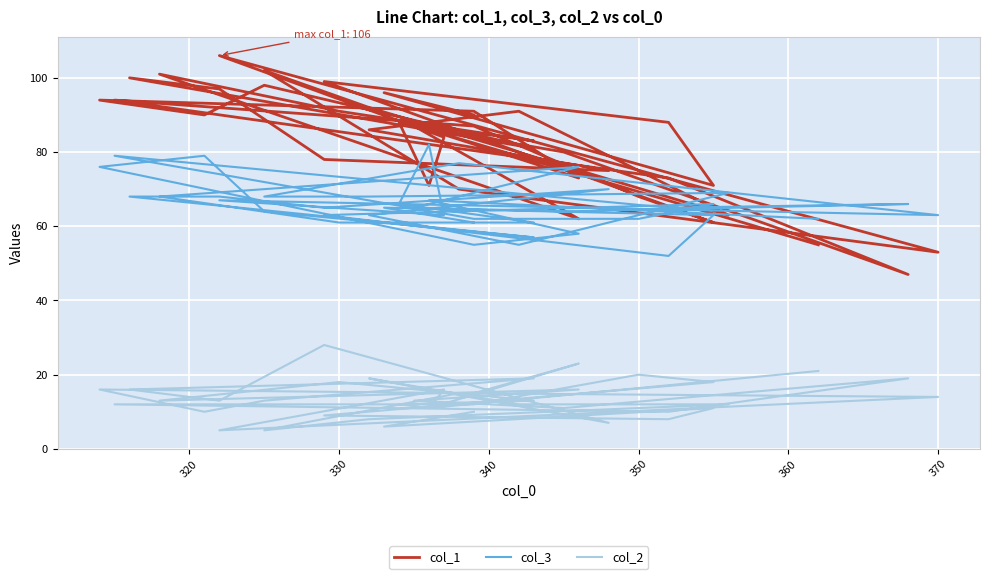

True or false: col_1 has more than 1 points higher than both neighbors.

True